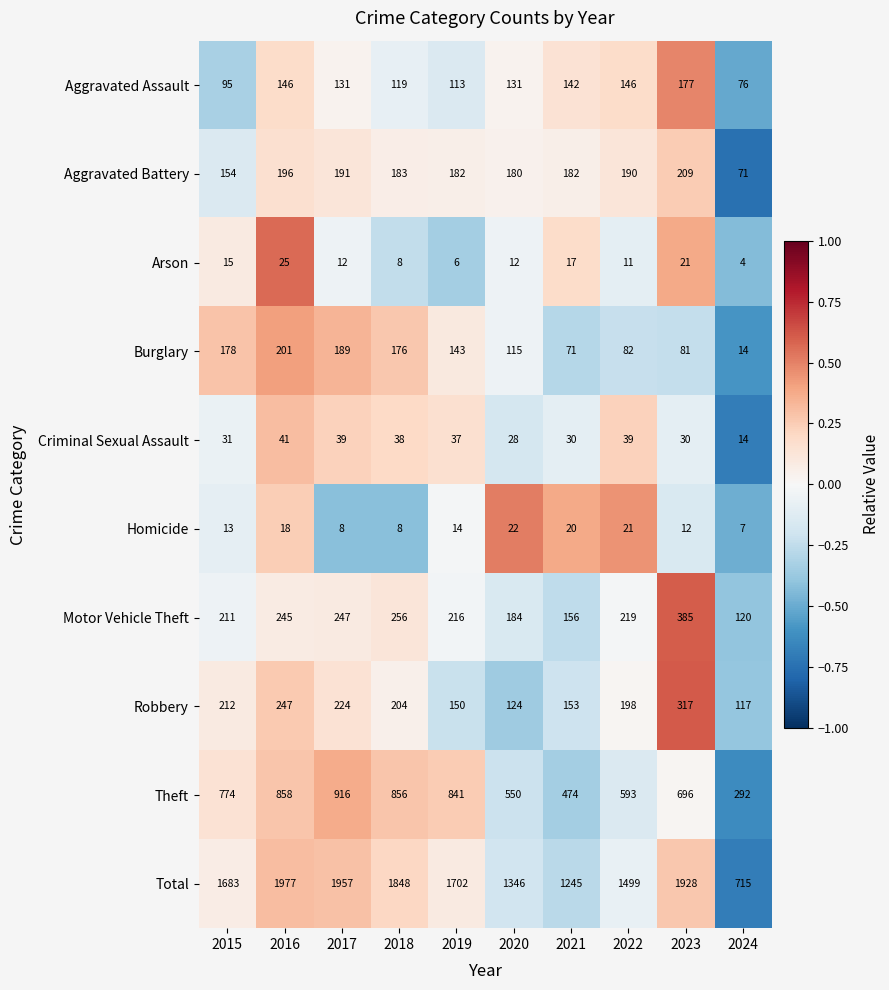

What is the minimum value shown in the chart?

4